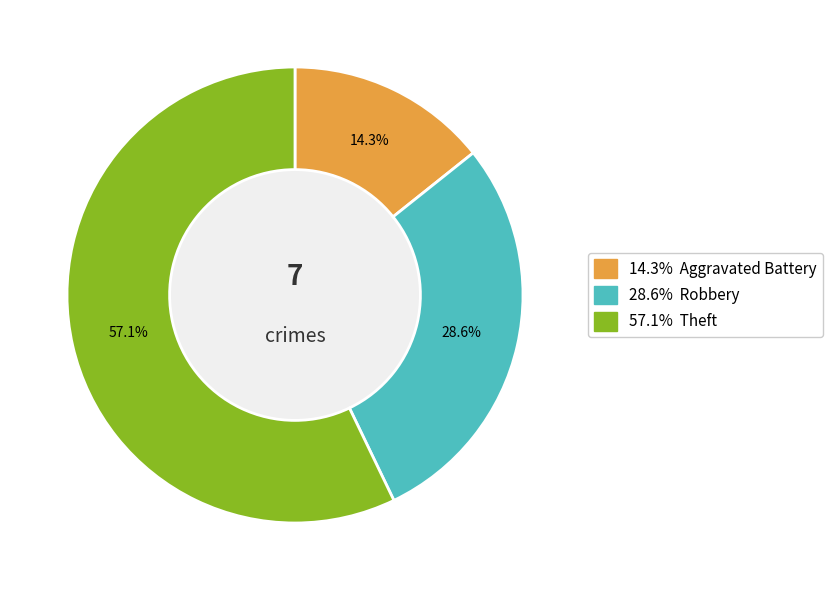

Does any single category account for the majority?

Yes